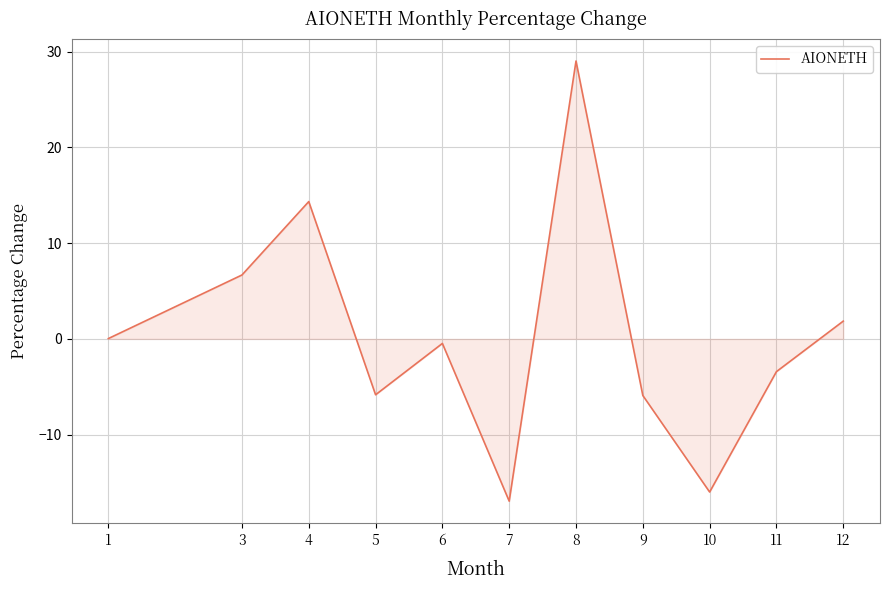

How many lines are shown in the chart?

1